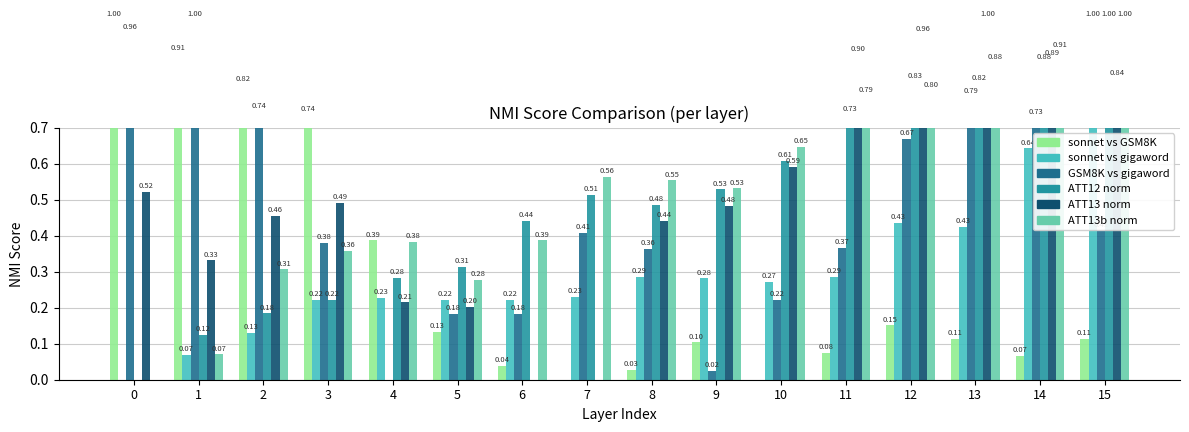

True or false: ATT8 has a value of 0.1 at 14.

True